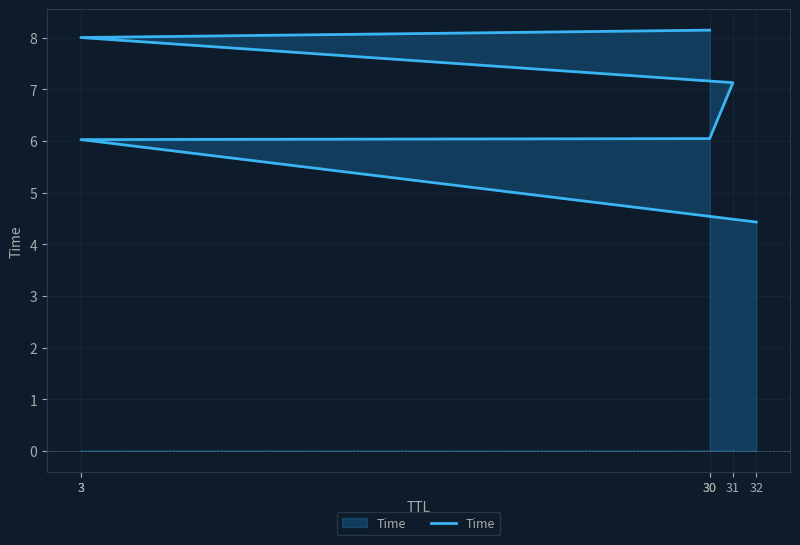

Between 32 and 3, which is larger?

3